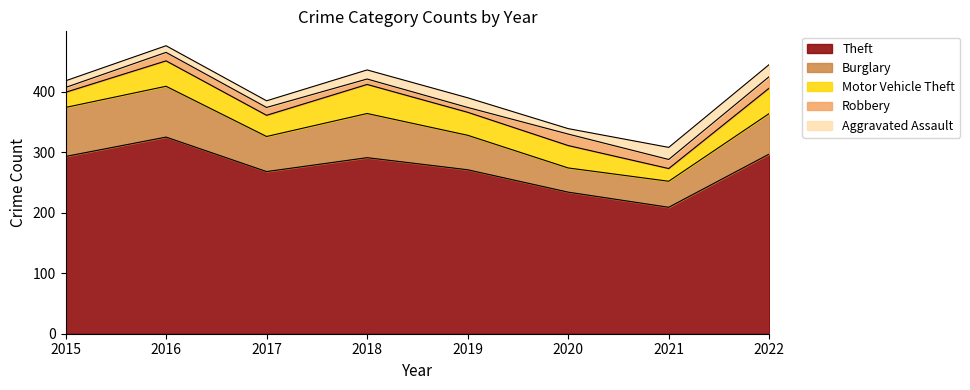

At which label is Robbery closest to 13?

2017